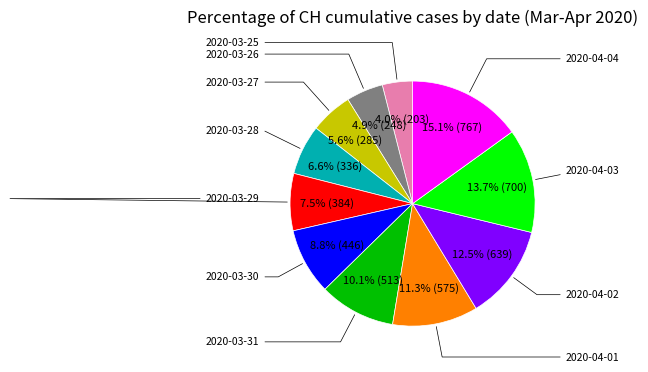

Is there a majority slice in this chart?

No